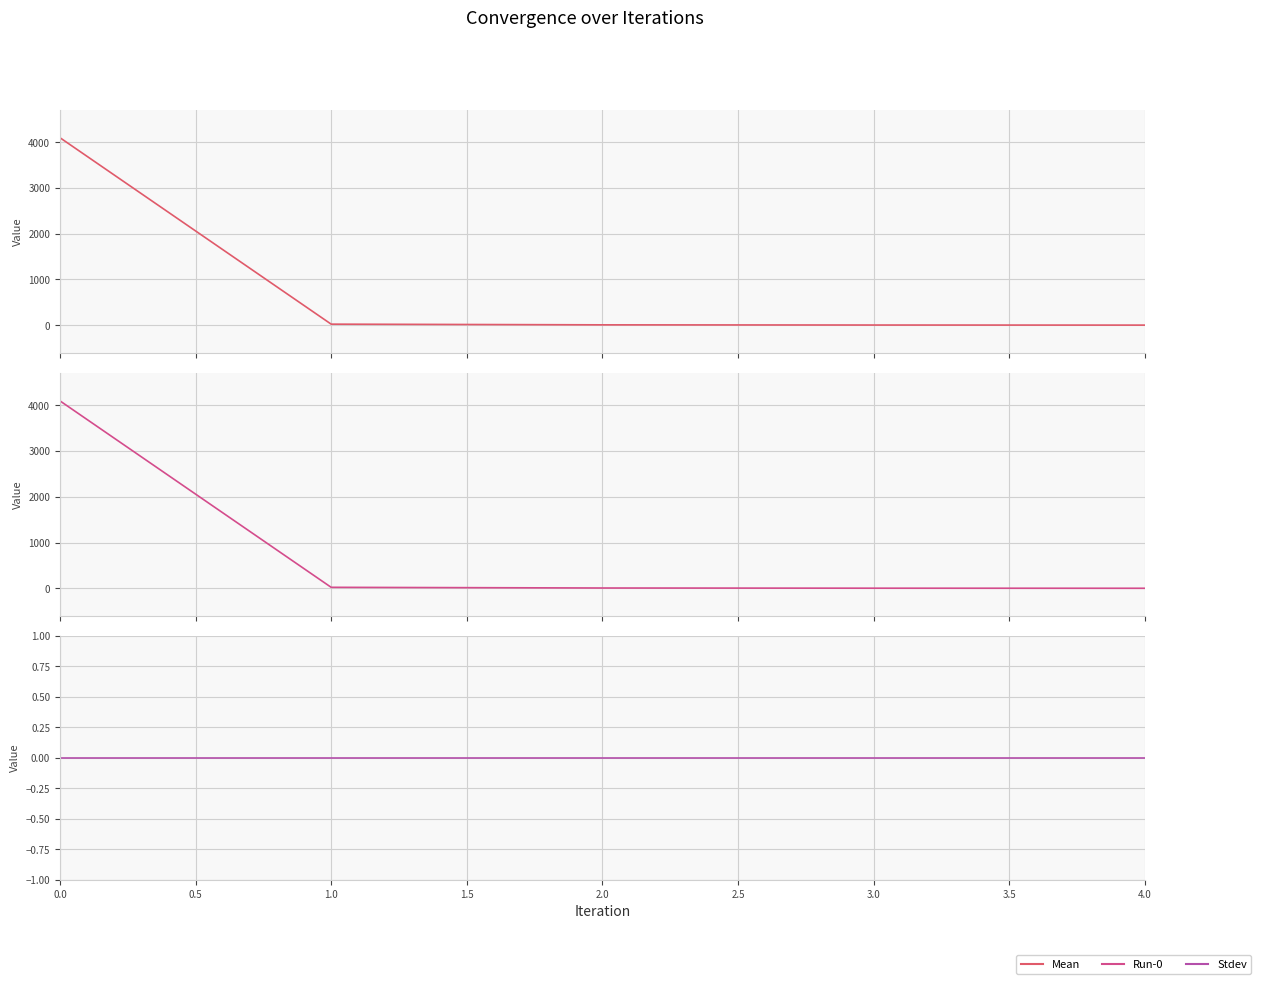

What is the difference between the highest and lowest values at 4.0?

2.1